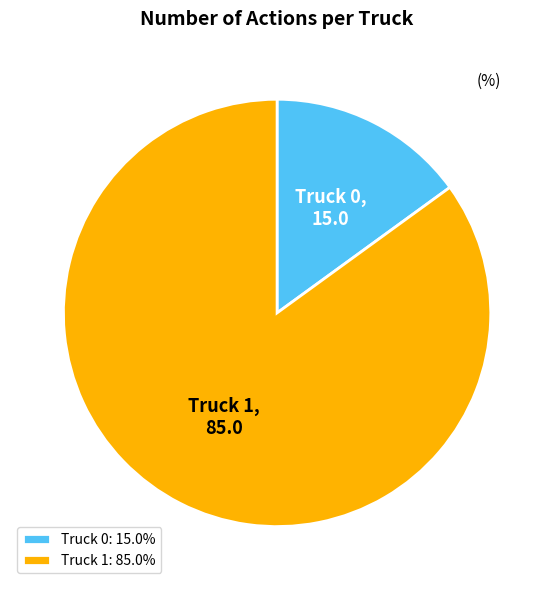

What is the largest slice in the pie chart?

Truck 1